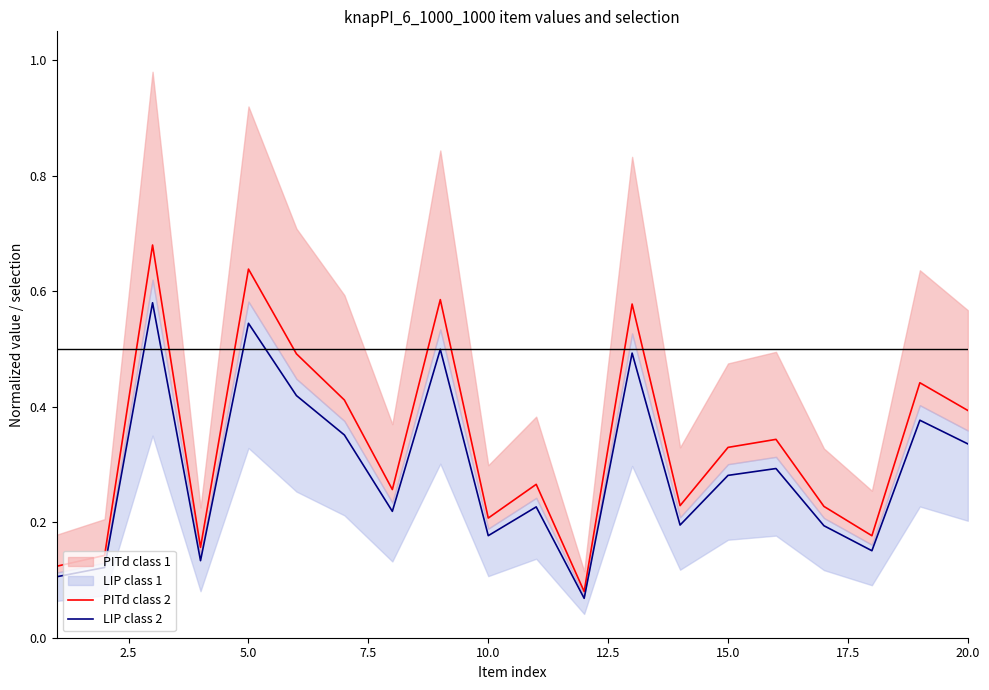

Reading left to right, what are all the values shown in this chart?

PITd class 2: 0.1	0.1	0.7	0.2	0.6	0.5	0.4	0.3	0.6	0.2	0.3	0.1	0.6	0.2	0.3	0.3	0.2	0.2	0.4	0.4
LIP class 2: 0.1	0.1	0.6	0.1	0.5	0.4	0.4	0.2	0.5	0.2	0.2	0.1	0.5	0.2	0.3	0.3	0.2	0.2	0.4	0.3